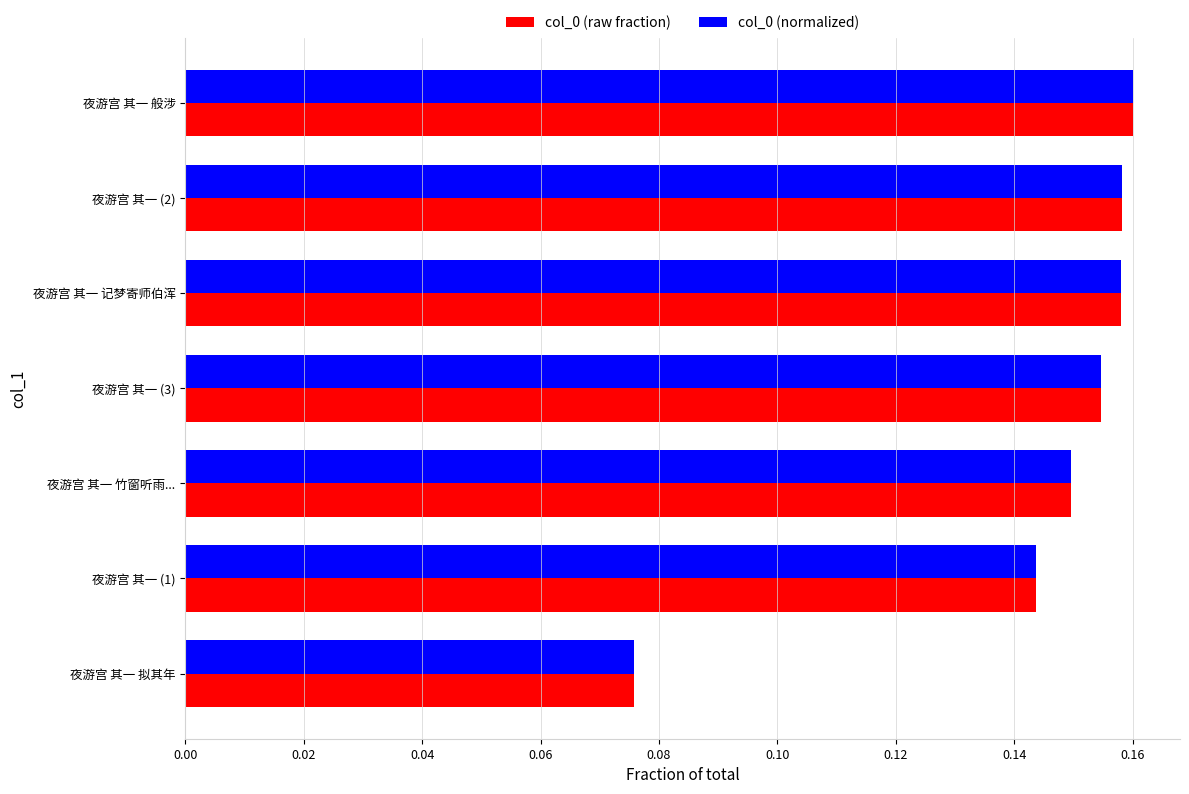

Which category has the lowest value across all series?

夜游宫 其一 拟其年